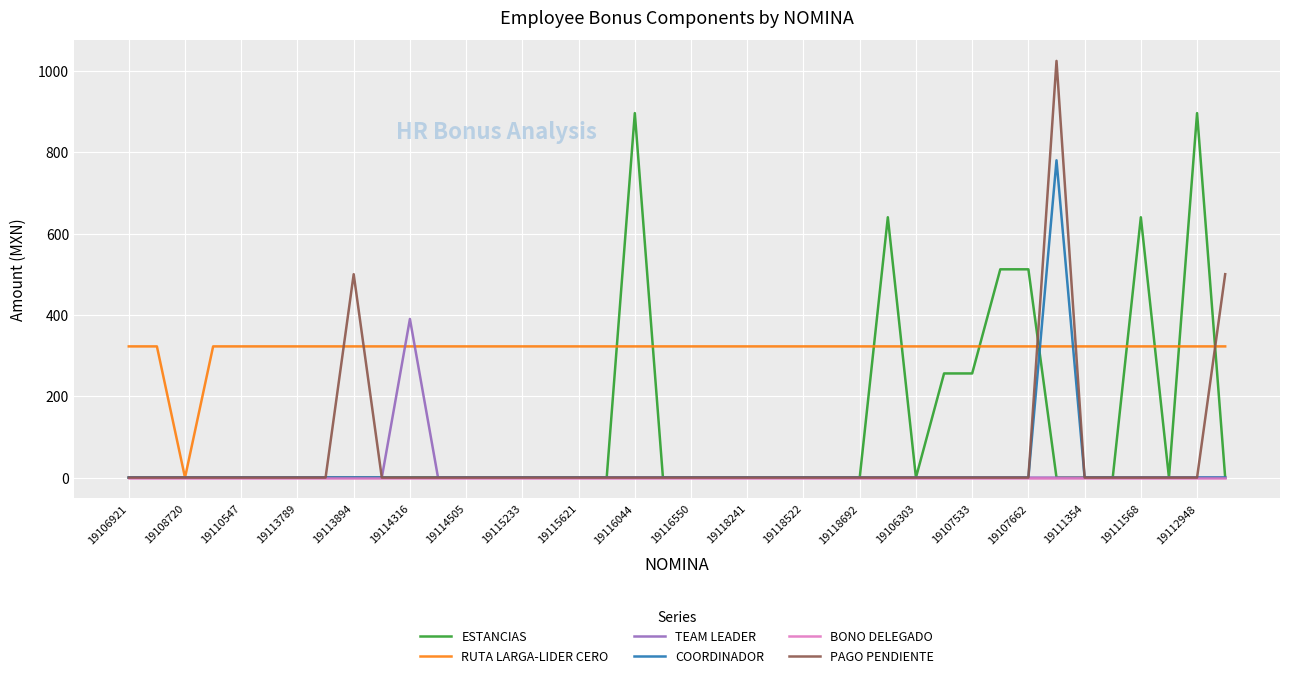

Which series has the largest total across all categories?

RUTA LARGA-LIDER CERO